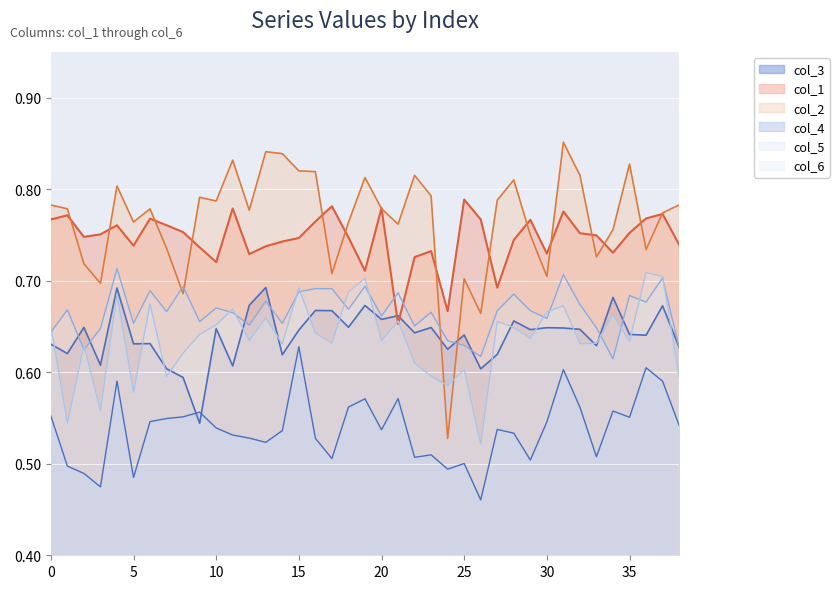

True or false: col_5 has a value of 0.6 at 26.

True